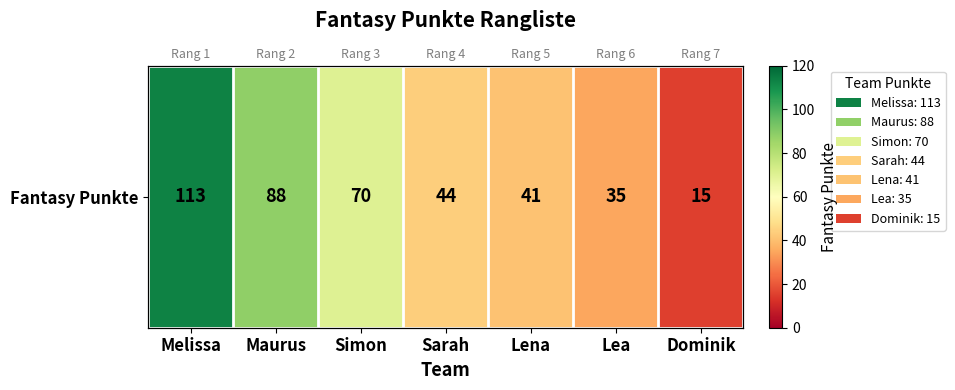

How many data points are above 44?

3